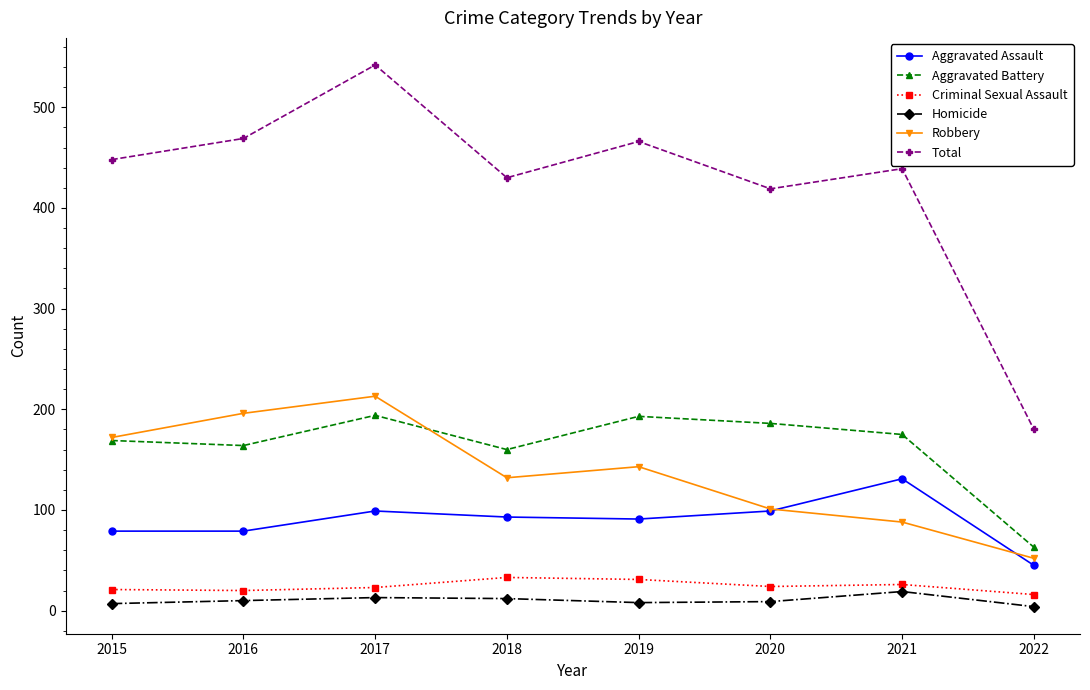

True or false: Robbery has more than 2 interior local peaks.

False